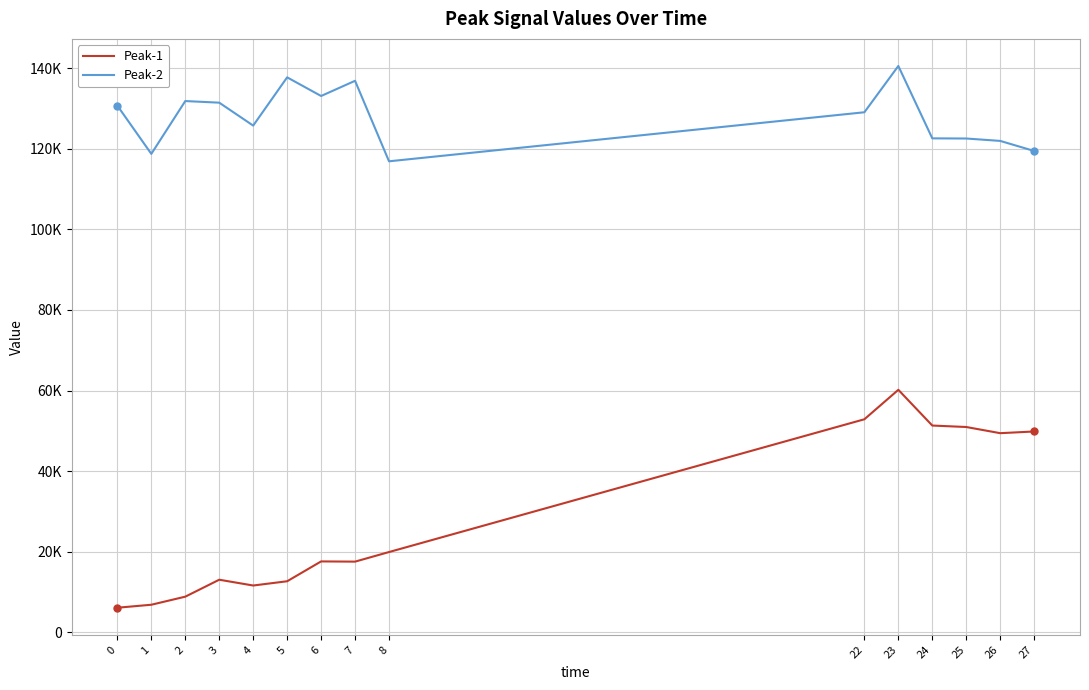

Reading left to right, transcribe all the data shown in this chart.

Peak-1: 6108.9	6849.3	8853.1	13058.1	11621.1	12678.6	17600.9	17549.1	19928.6	52879.2	60190.3	51323.0	50960.3	49428.1	49850.5
Peak-2: 130711.0	118746.8	131855.0	131453.9	125765.1	137739.5	133109.2	136880.8	116902.7	129072.4	140560.1	122596.5	122558.6	121963.3	119467.8